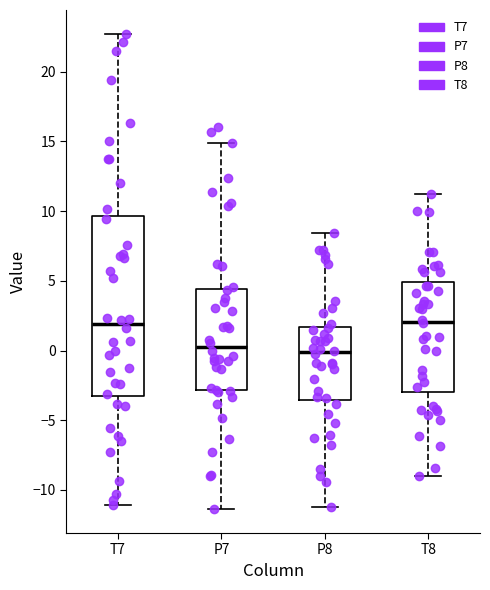

Where is the upper edge of the box for P8 on the y-axis? The values are not printed on the chart, so give them approximately, as read against the axis.

1.5